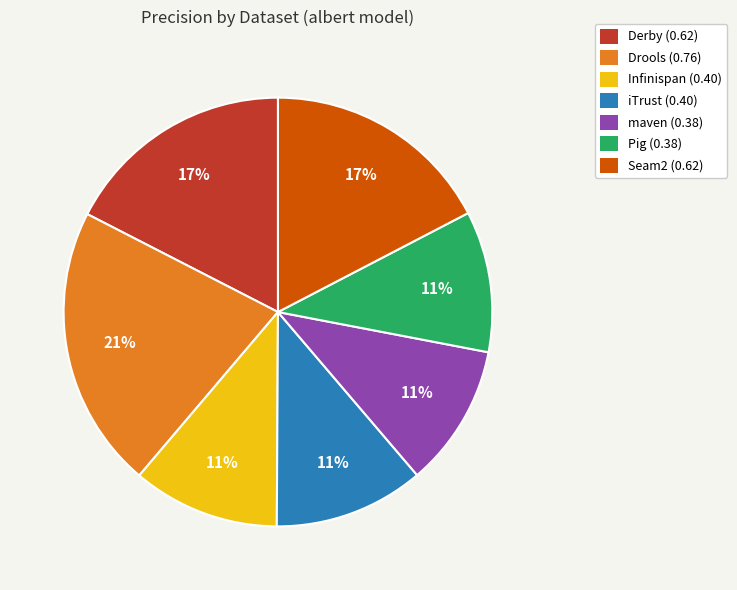

To the nearest percent, what is the difference between the Derby (0.62) and iTrust (0.40) slice percentages?

6%